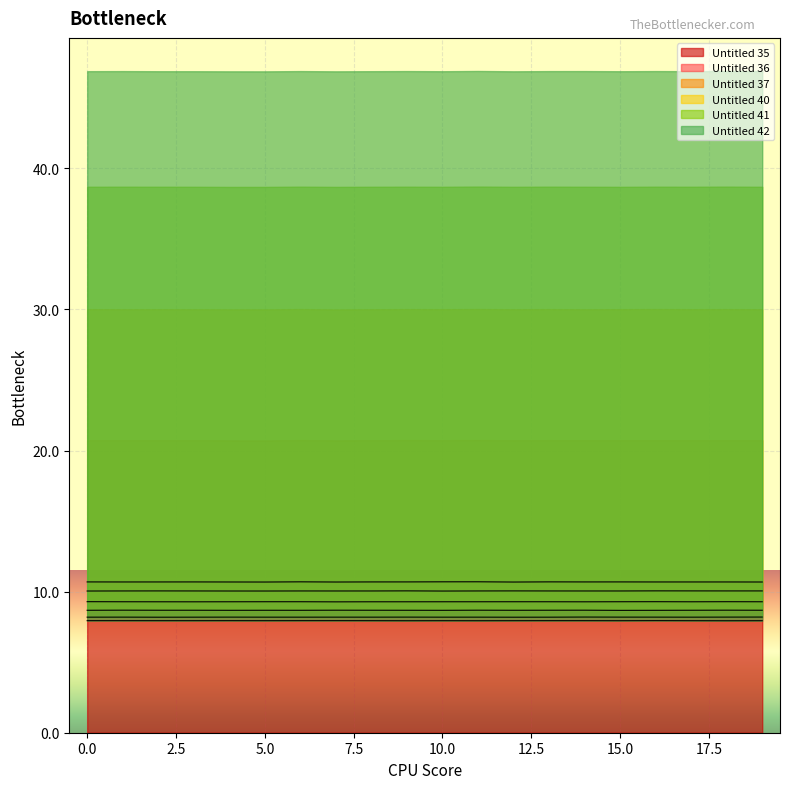

What is the value of the Untitled 40 point at the 16th from the left?

8.7